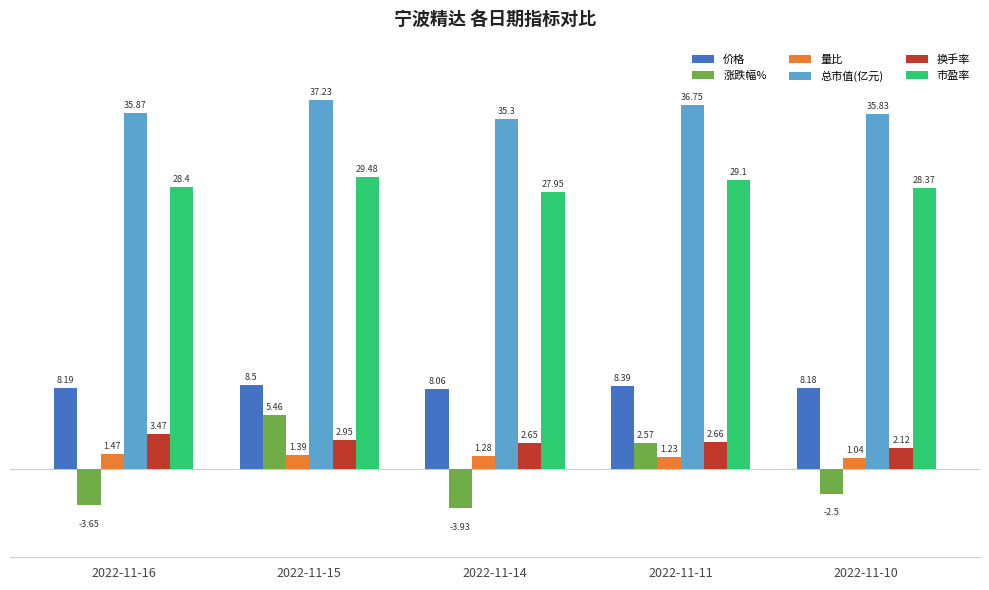

At which category is the sum across all series the highest?

2022-11-15